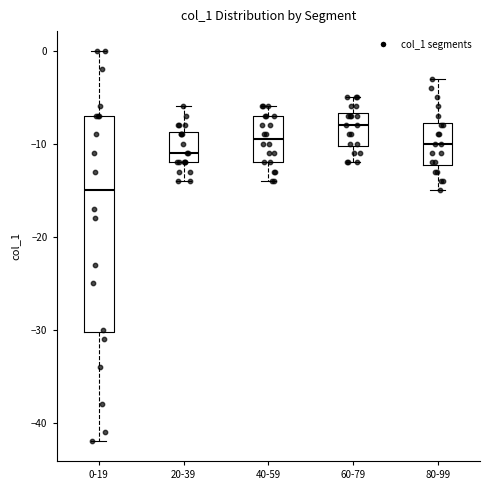

Reading left to right, transcribe this box plot: for each box, give where its median line is, the range the box spans, and where its two whiskers end, as read against the y-axis. The values are not printed on the chart, so give them approximately, as read against the axis.

0-19: median -15, box -30 to -7, whiskers -42 to 0
20-39: median -11, box -12 to -9, whiskers -14 to -6
40-59: median -9, box -12 to -7, whiskers -14 to -6
60-79: median -8, box -10 to -7, whiskers -12 to -5
80-99: median -10, box -12 to -8, whiskers -15 to -3